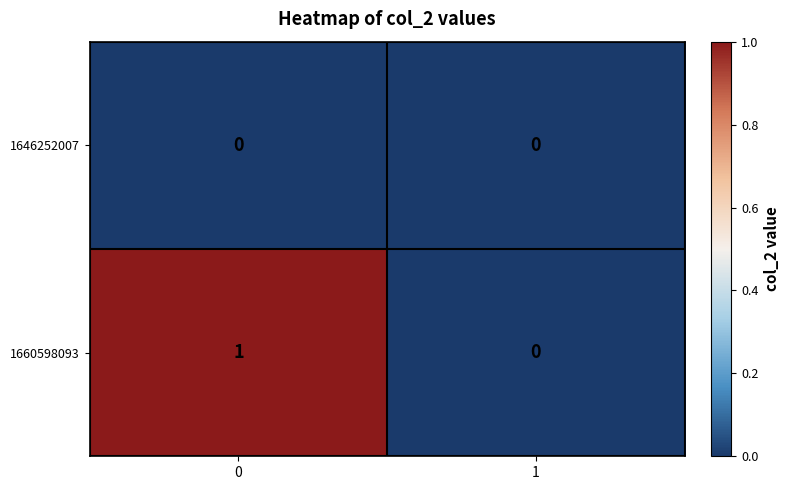

Which series has the largest total across all categories?

1660598093